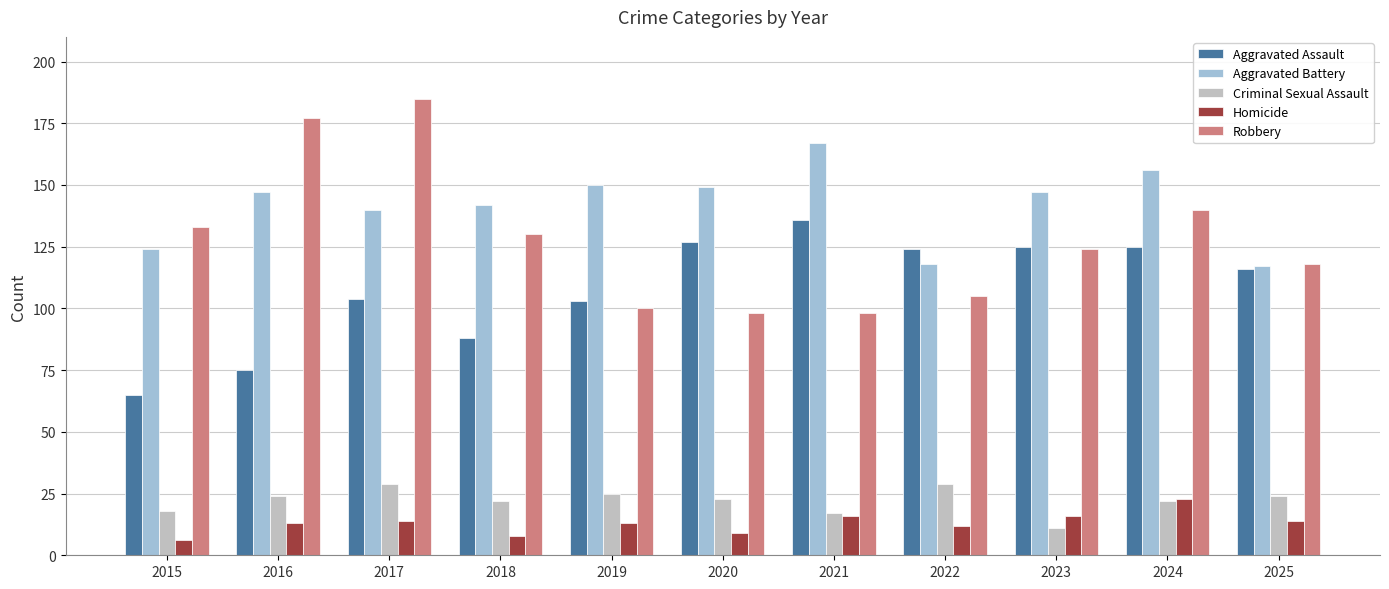

What value does the Homicide series have at 2016?

13